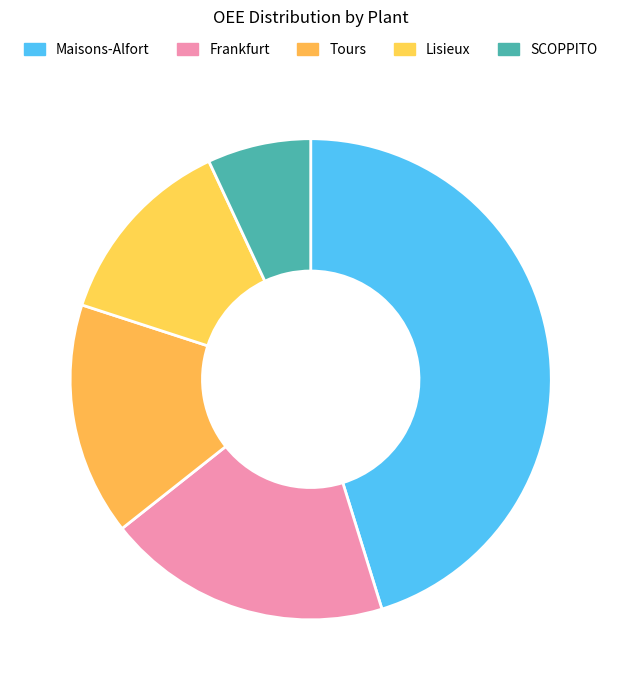

Which category has the biggest portion of the pie?

Maisons-Alfort